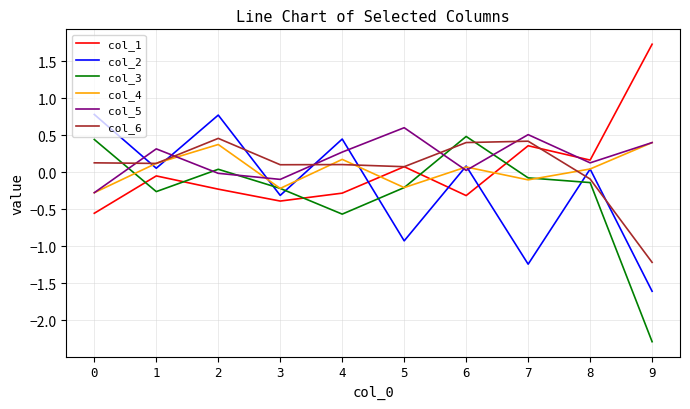

At which category is the sum across all series the highest?

2